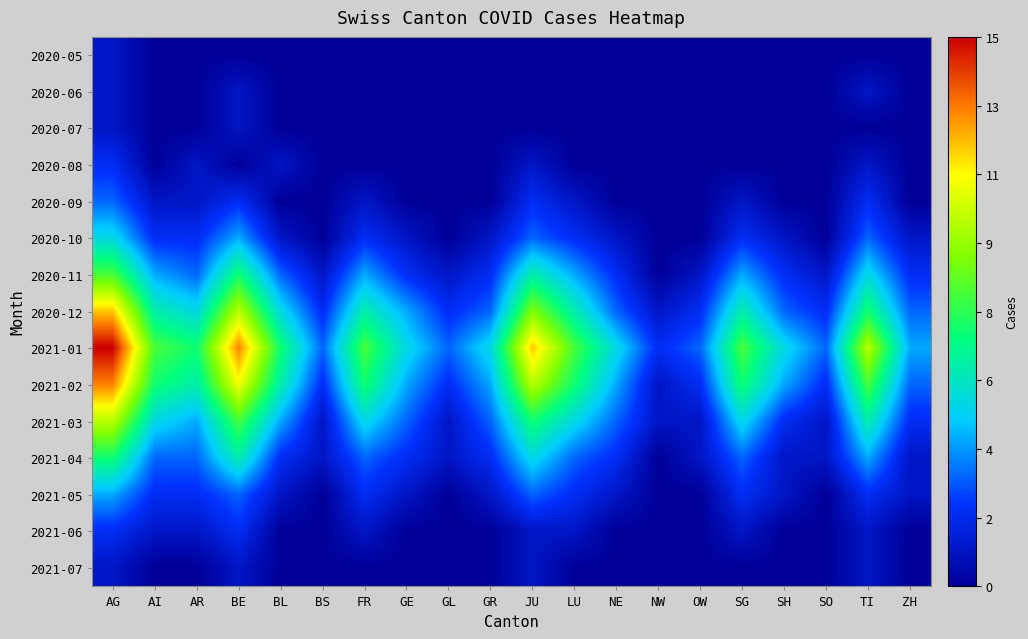

Which has a higher value, SO or ZH?

SO